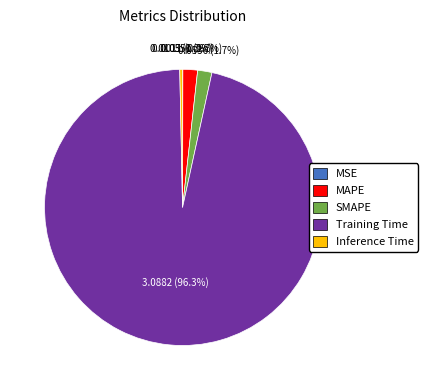

To the nearest percent, what is the difference between the largest and smallest slice percentages?

96%